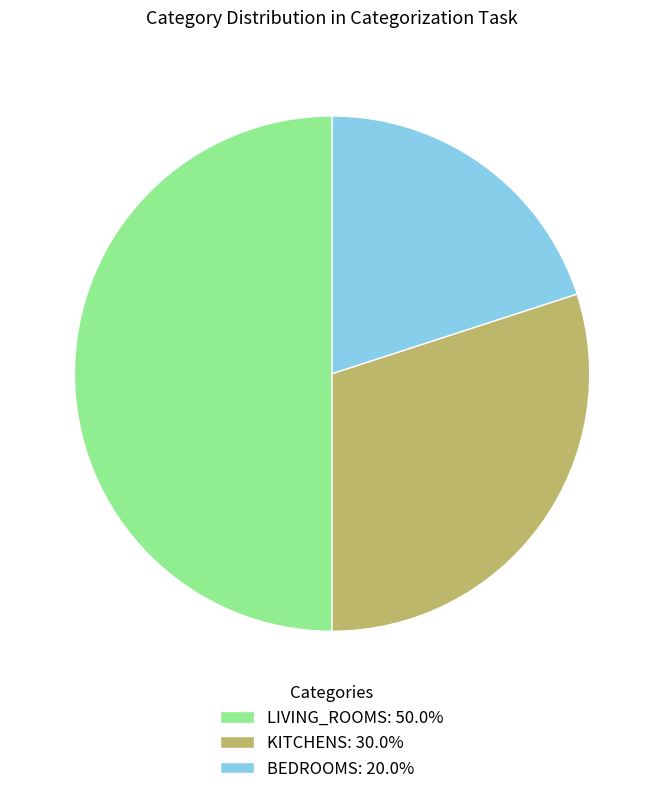

Does BEDROOMS: 20.0% represent more than half of the total?

No